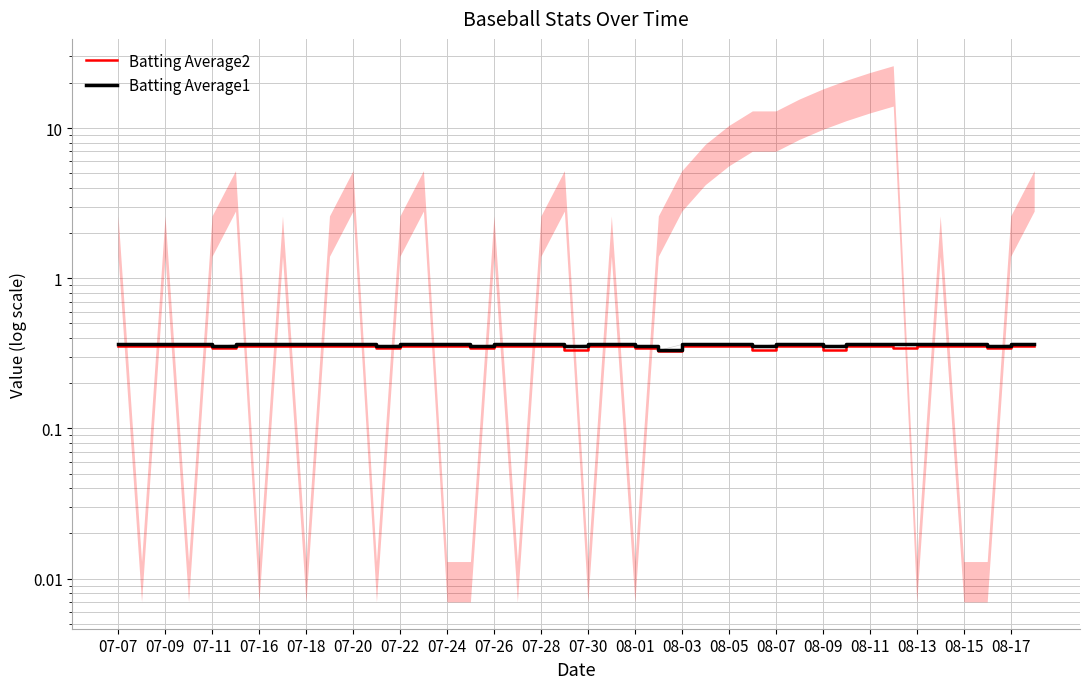

What is the value of the Batting Average1 point at the 37th from the left?

0.4